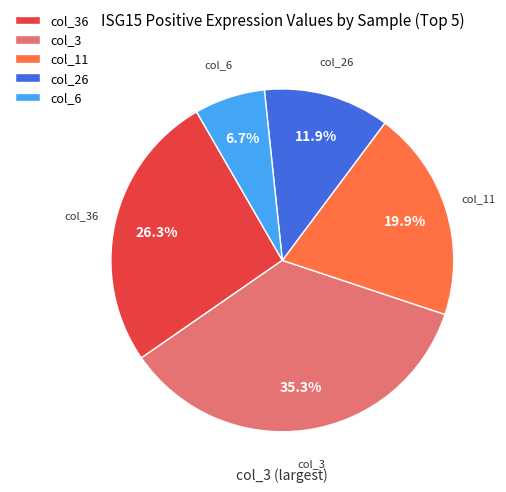

Which has a higher value, col_36 or col_11?

col_36